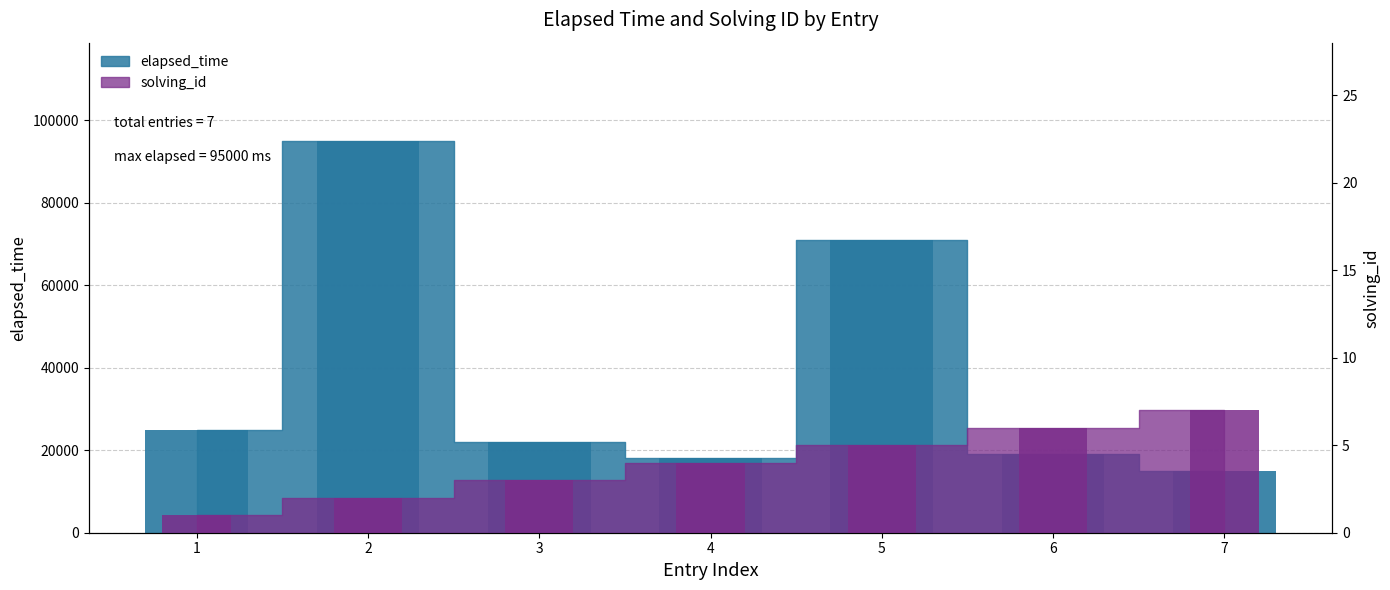

Between 1 and 5, which series saw the biggest shift?

elapsed_time